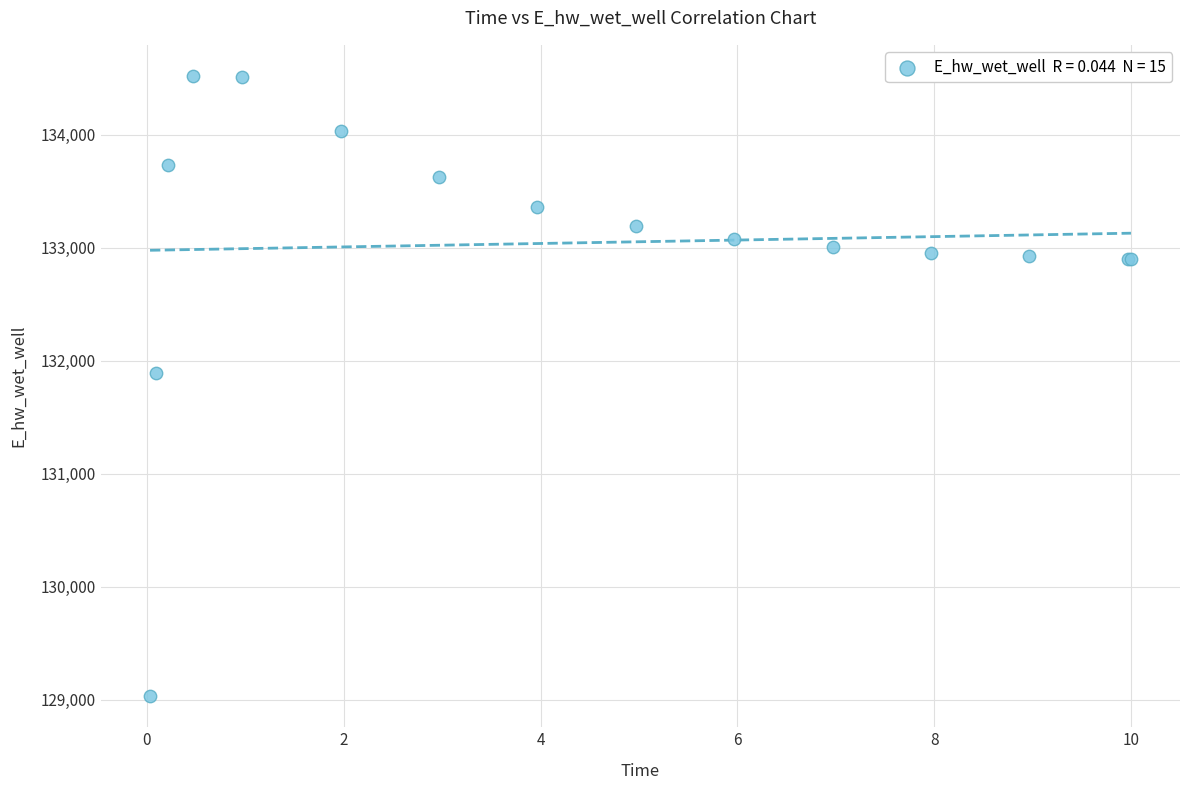

What Y value in the scatter plot is closest to 131774?

131894.1